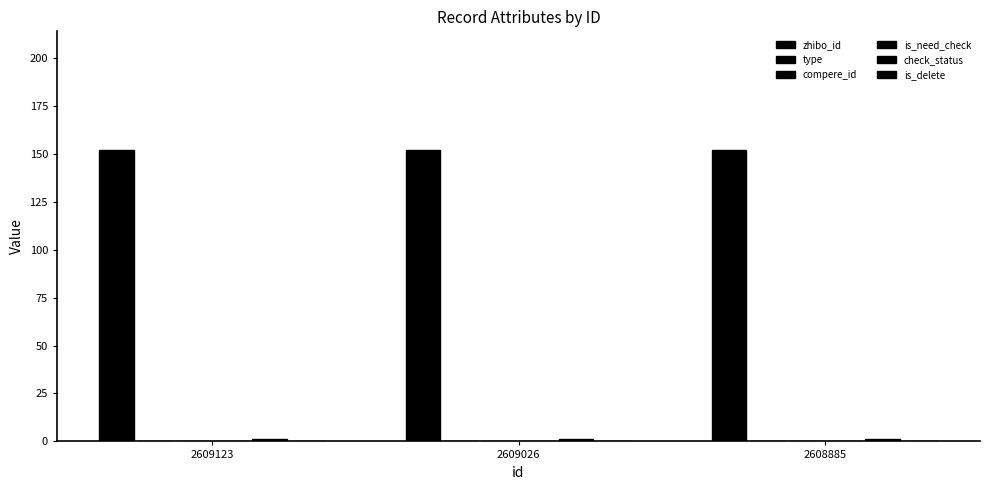

Count the number of categories in the chart.

3